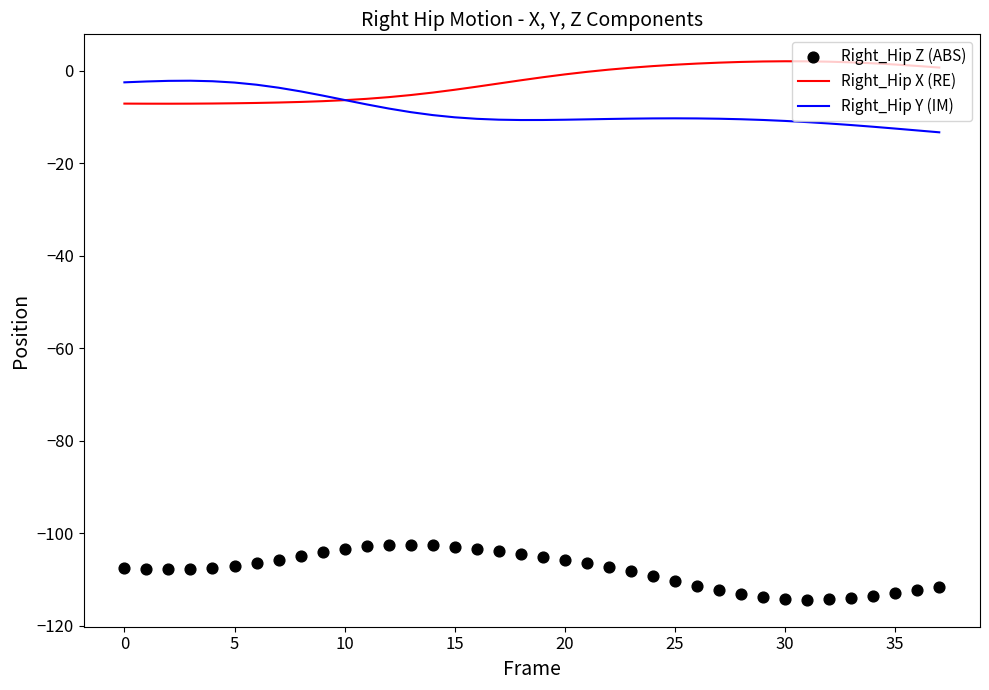

True or false: Right_Hip Y (IM) has a value of -2.6 at 5.

True